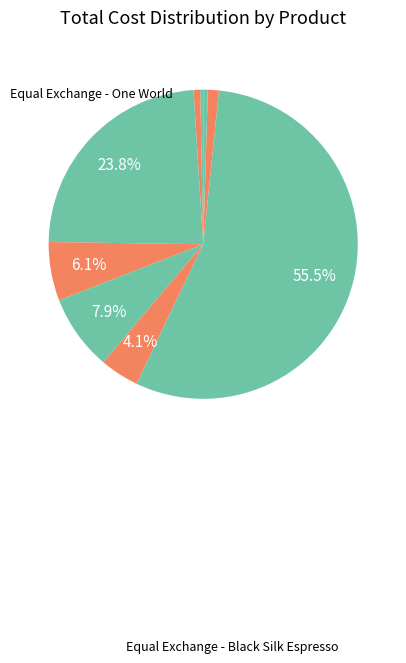

Which slice is the largest?

Equal Exchange - Black Silk Espresso